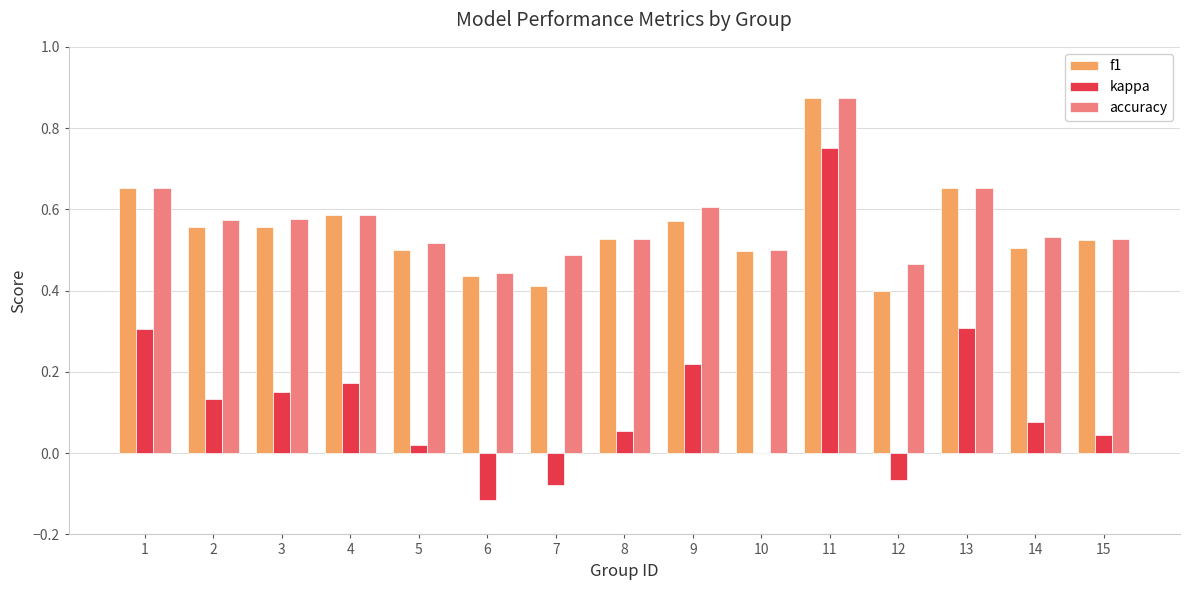

Are the bars horizontal?

No